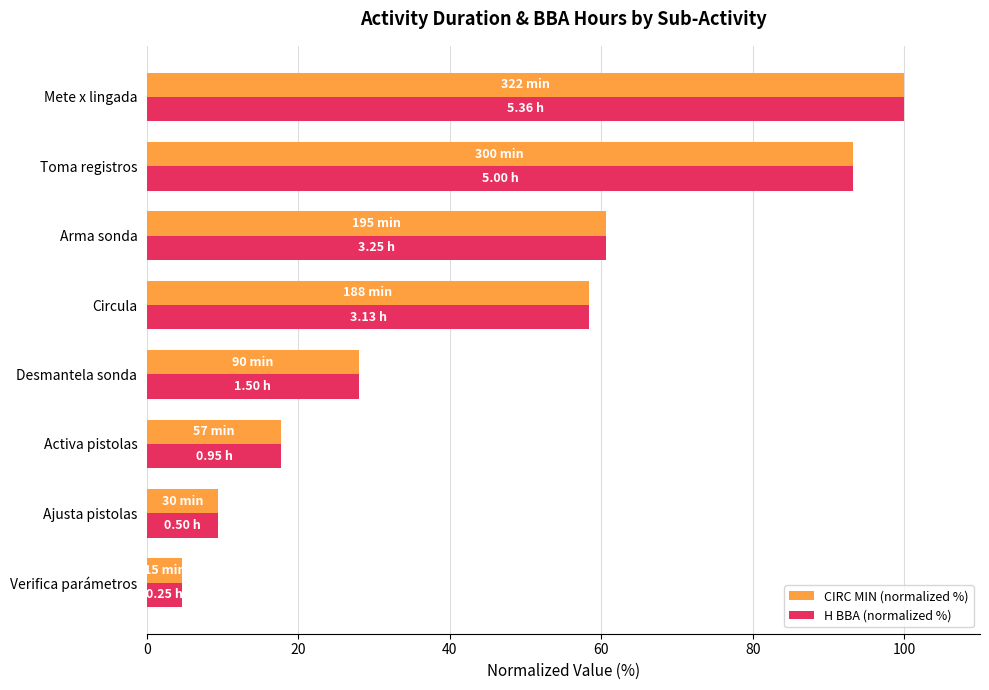

Which series has the largest range (max minus min)?

CIRC MIN (normalized %)